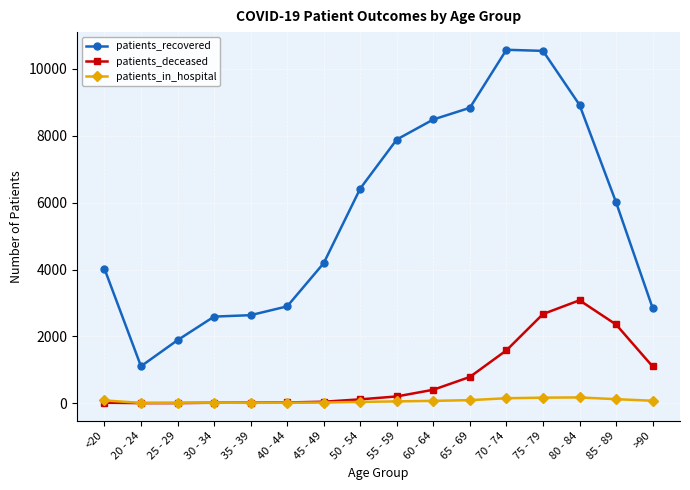

At which category is the sum across all series the highest?

75 - 79